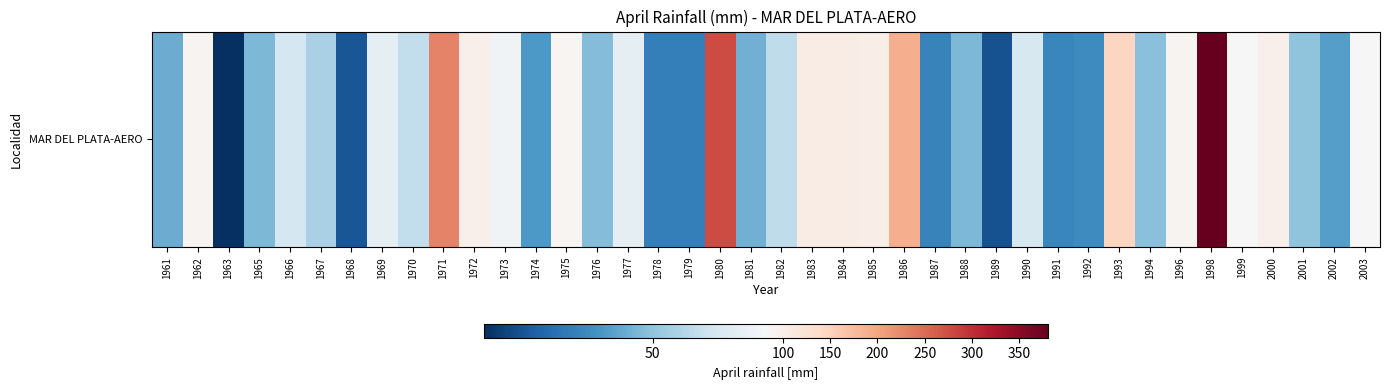

How many values are below 68?

20